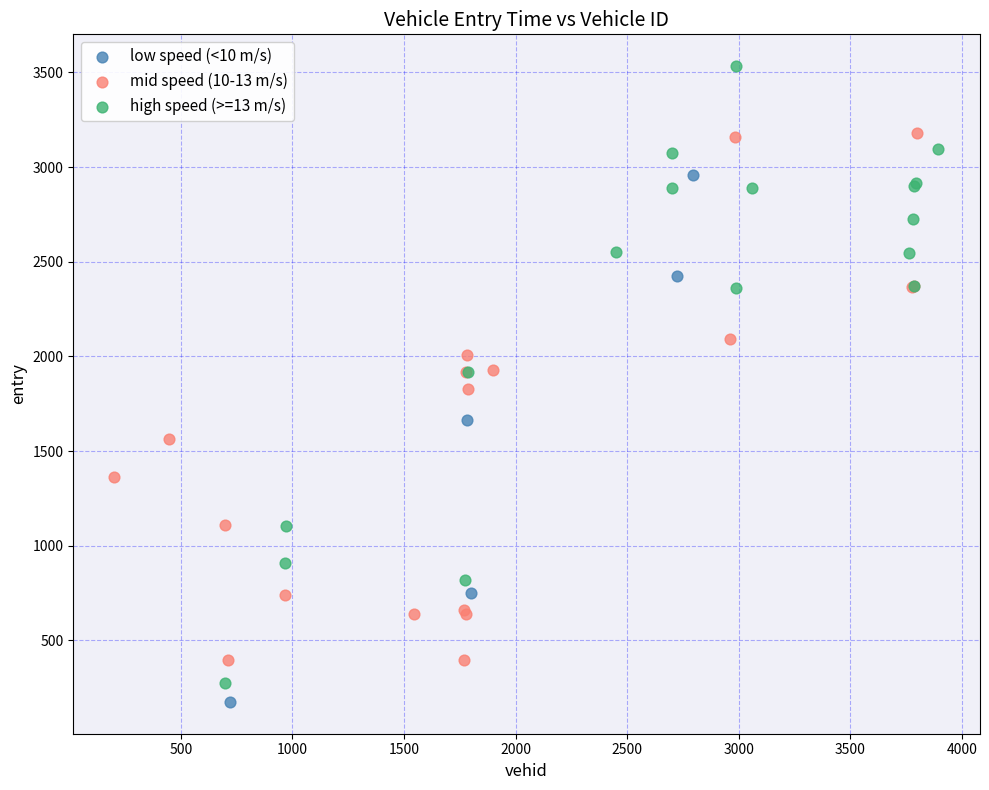

Which series has the largest Y range (max minus min)?

high speed (>=13 m/s)